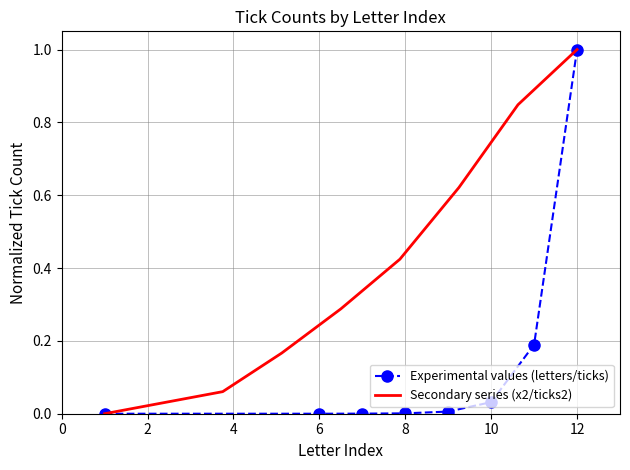

Which category has the highest value in the Experimental values (letters/ticks) series?

12